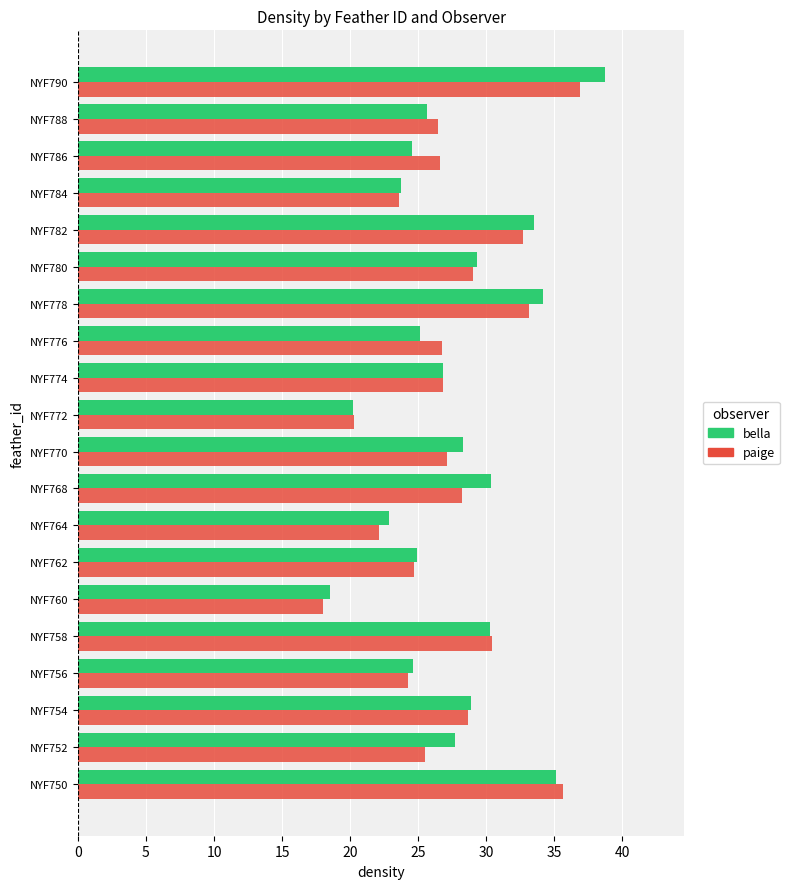

The value of bella at NYF782 is 33.5. True or false?

True